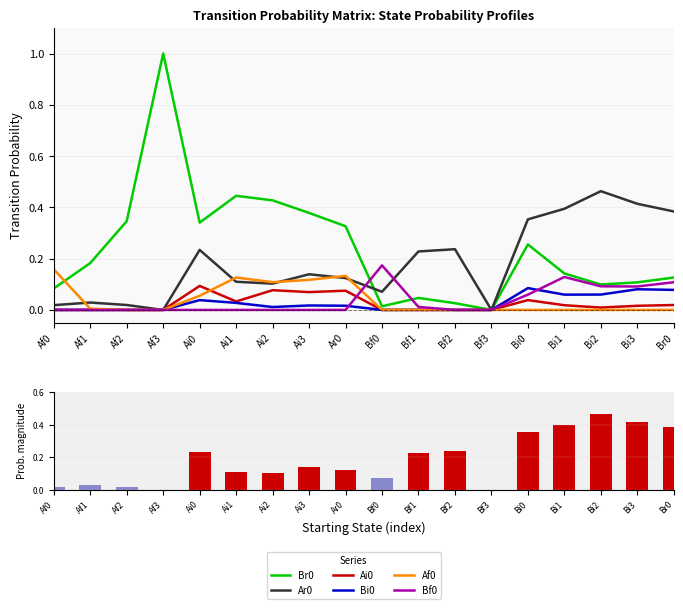

Between Af2 and Bf3, which series saw the biggest shift?

Br0